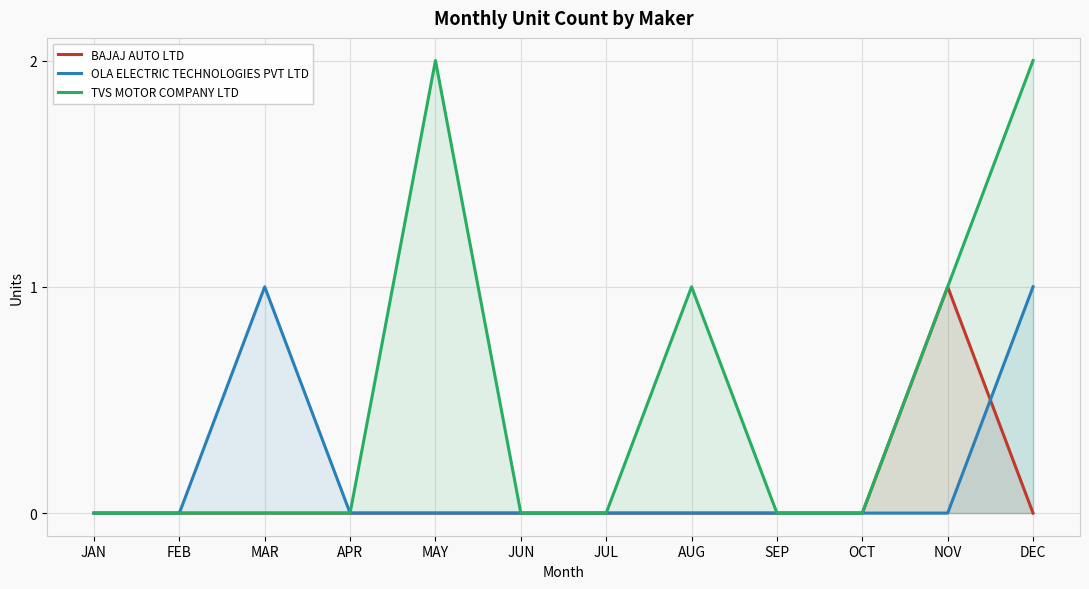

The BAJAJ AUTO LTD series shows 0 at MAY. True or false?

True